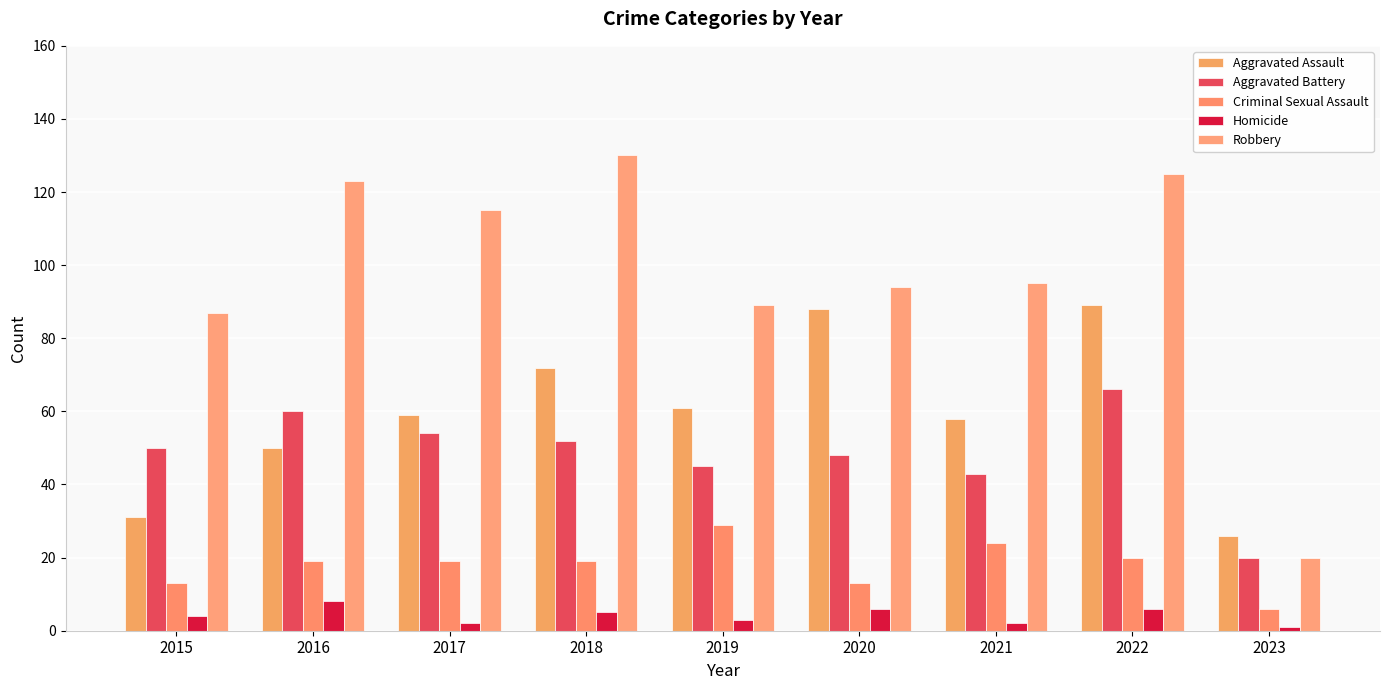

What is the value of the Aggravated Battery bar at the 4th from the left?

52